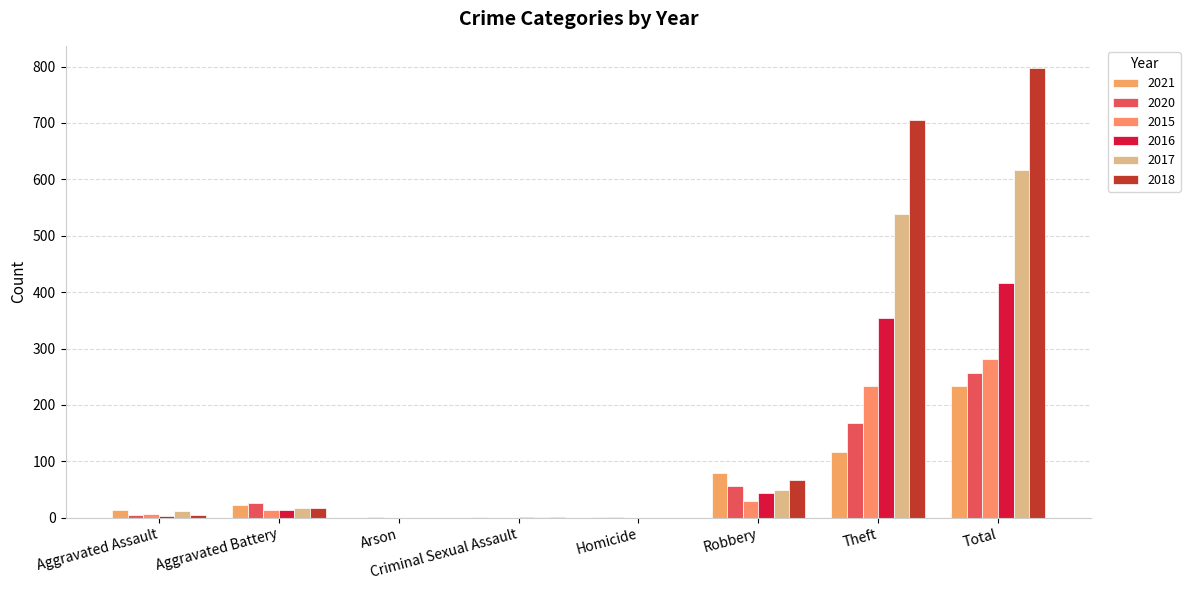

How many series are shown in this chart?

6